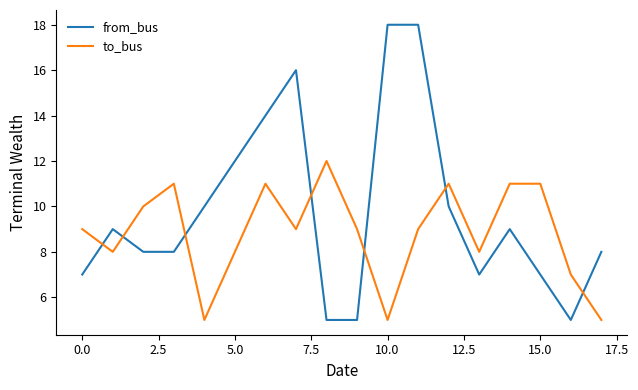

List the series in order of their overall mean, lowest first.

to_bus, from_bus